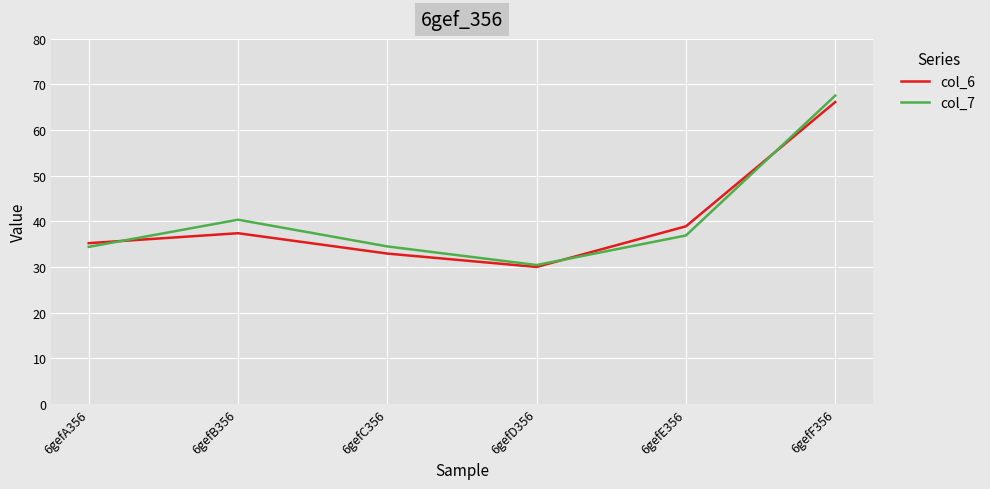

What position from the left is 6gefC356?

3